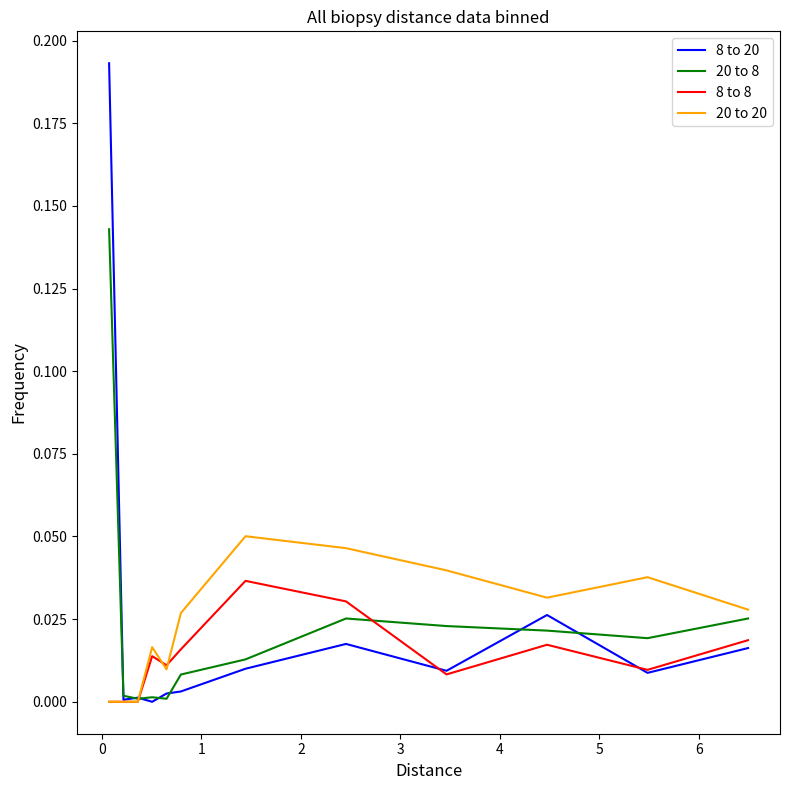

Rank the series by their maximum value, from highest to lowest.

8 to 20, 20 to 8, 20 to 20, 8 to 8